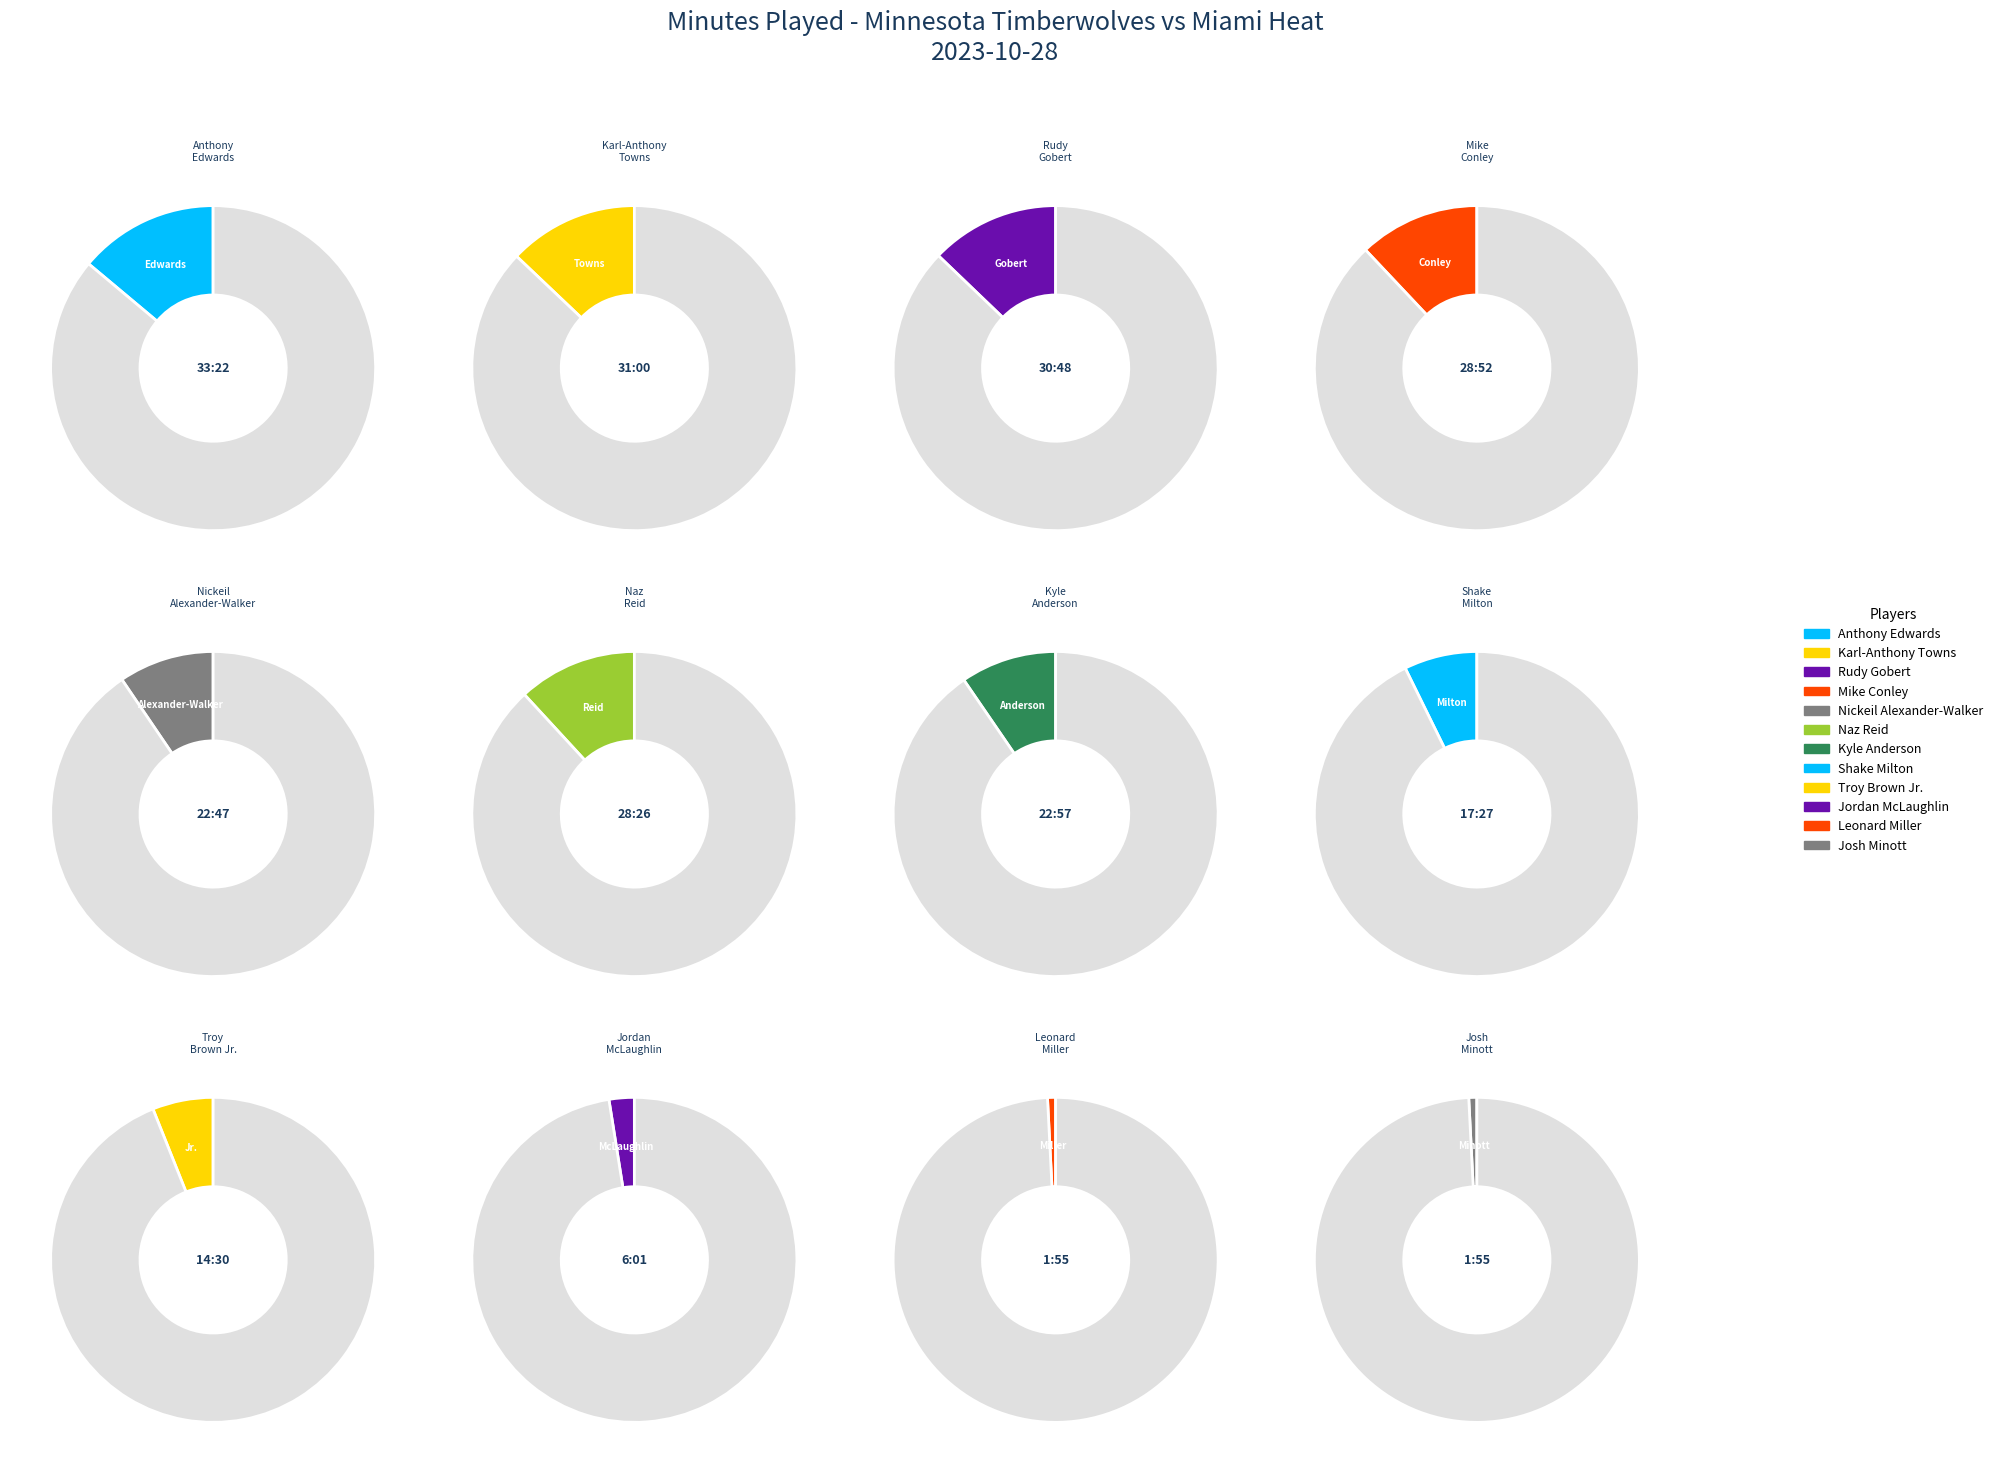

Is it true that Naz Reid is 21% of the pie?

False